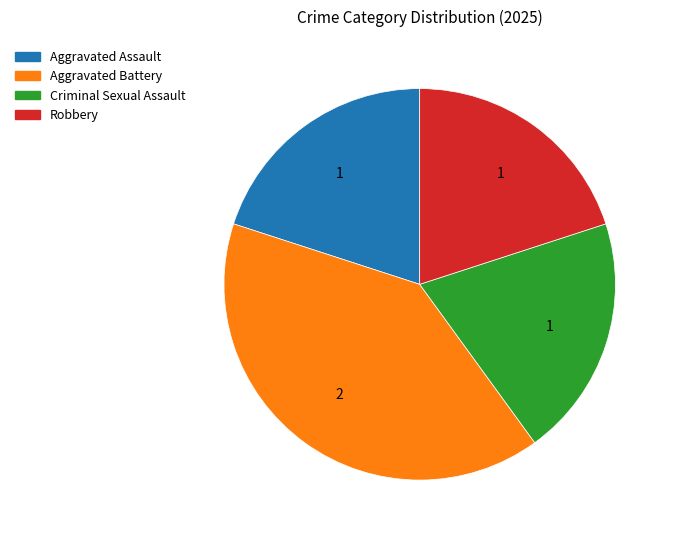

Does Robbery account for over 50% of the chart?

No